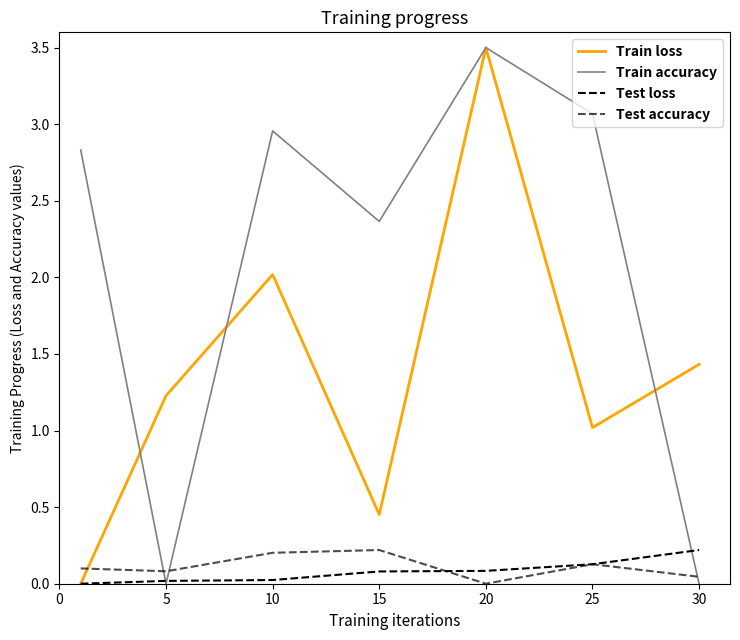

How many positive values does the Test loss series have?

6